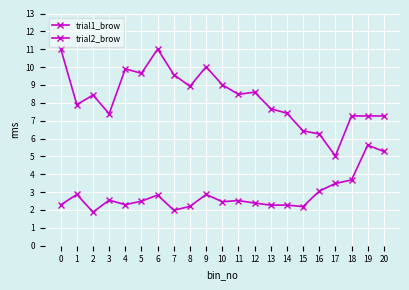

How many lines are shown in the chart?

2